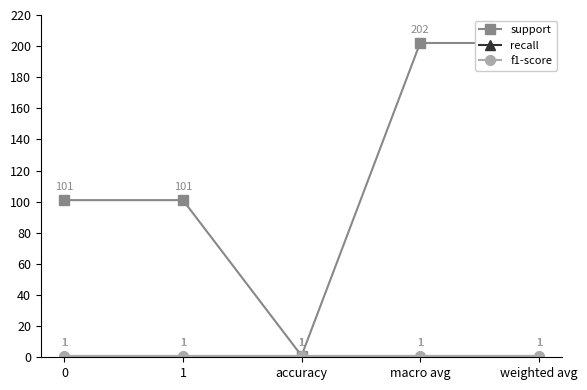

True or false: recall and f1-score intersect in this chart.

False